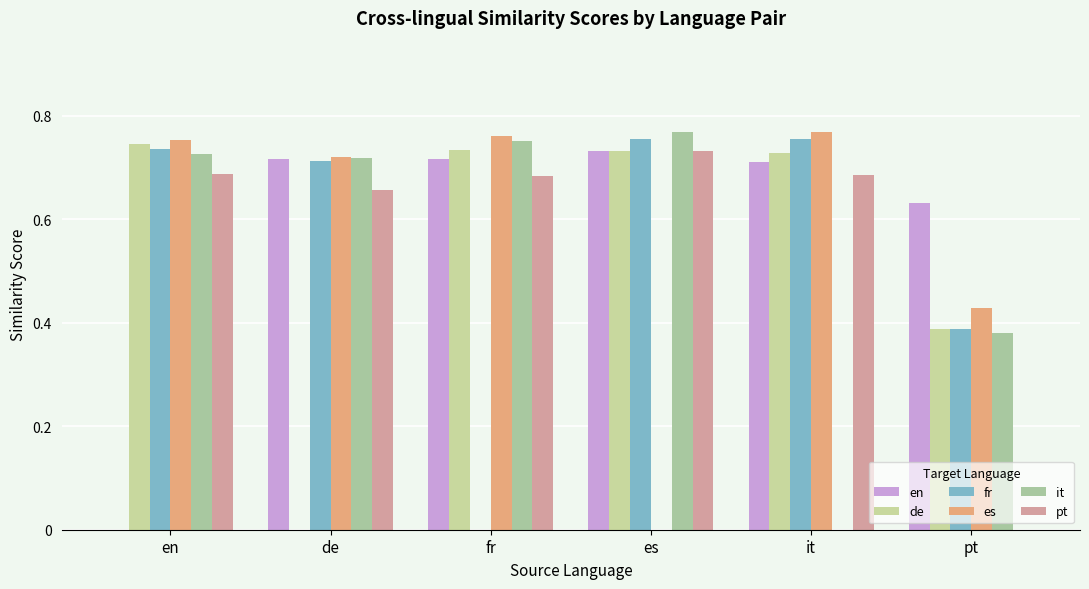

Are the bars grouped side by side (vs. stacked)?

Yes